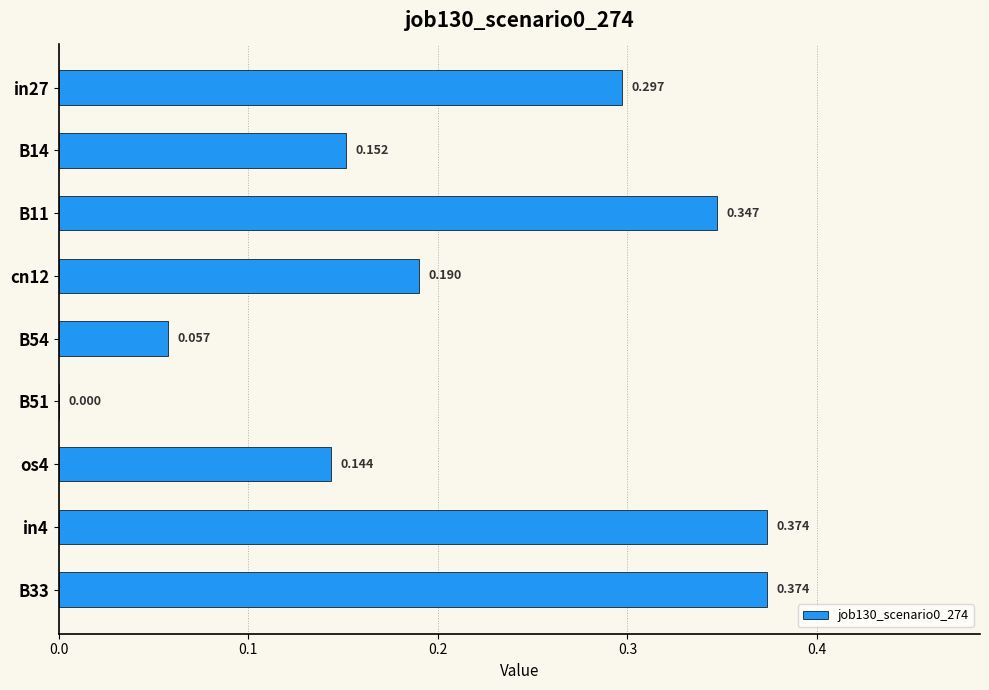

How many values exceed 0?

8